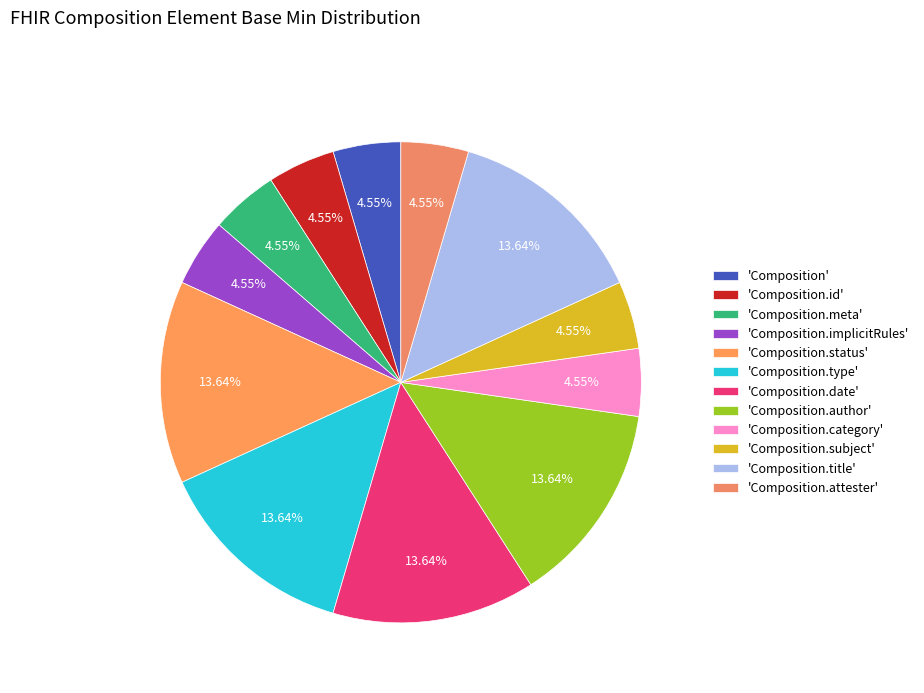

Which slice is the largest?

Composition.status